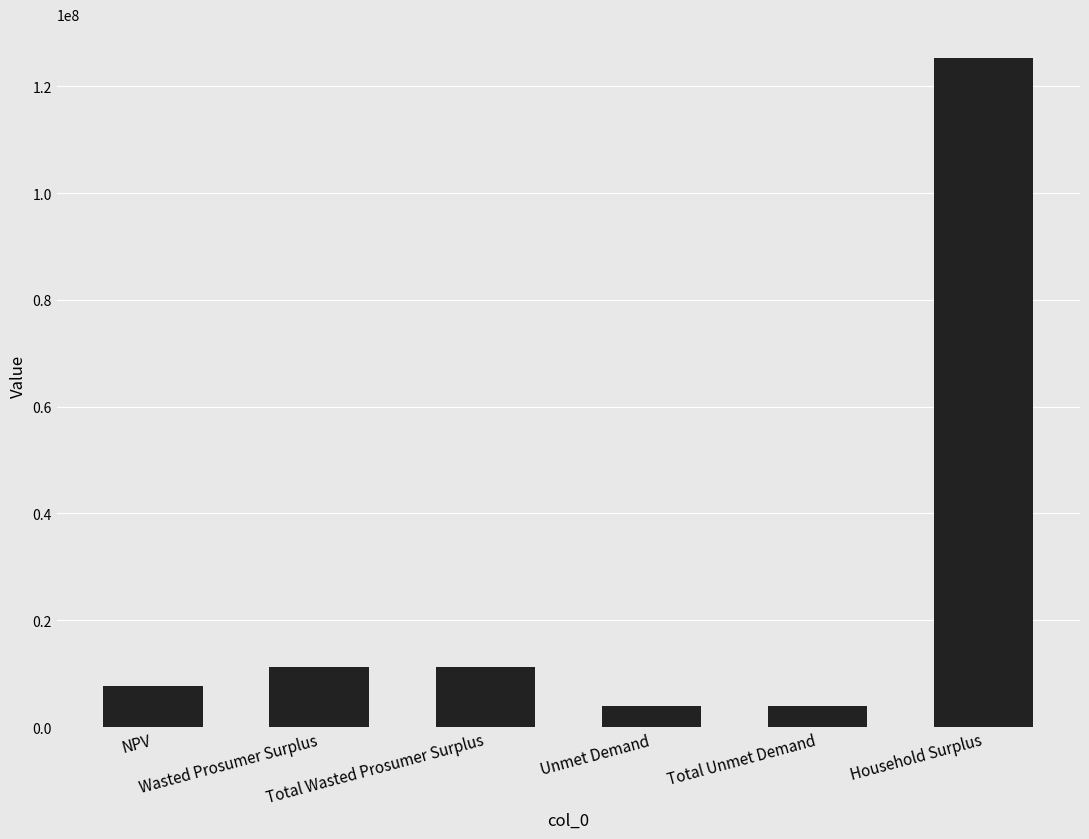

What is the minimum value shown in the chart?

3940022.8